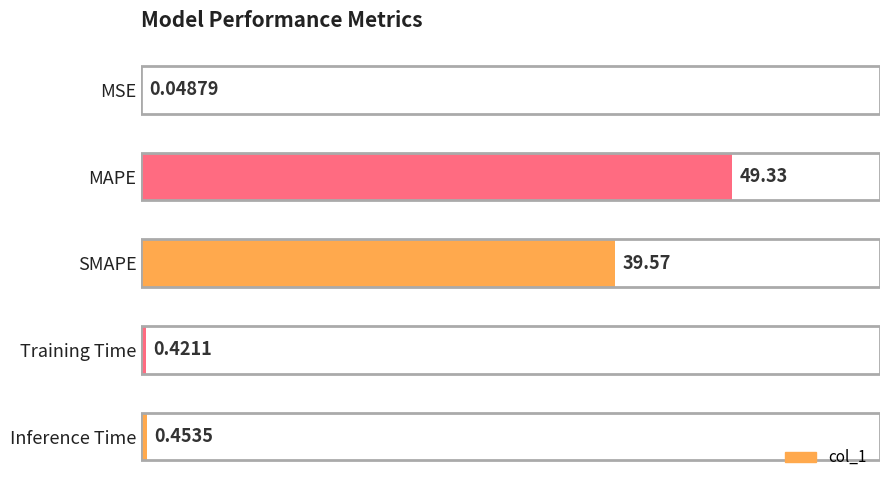

What is the sum of the values at Inference Time and SMAPE?

40.0